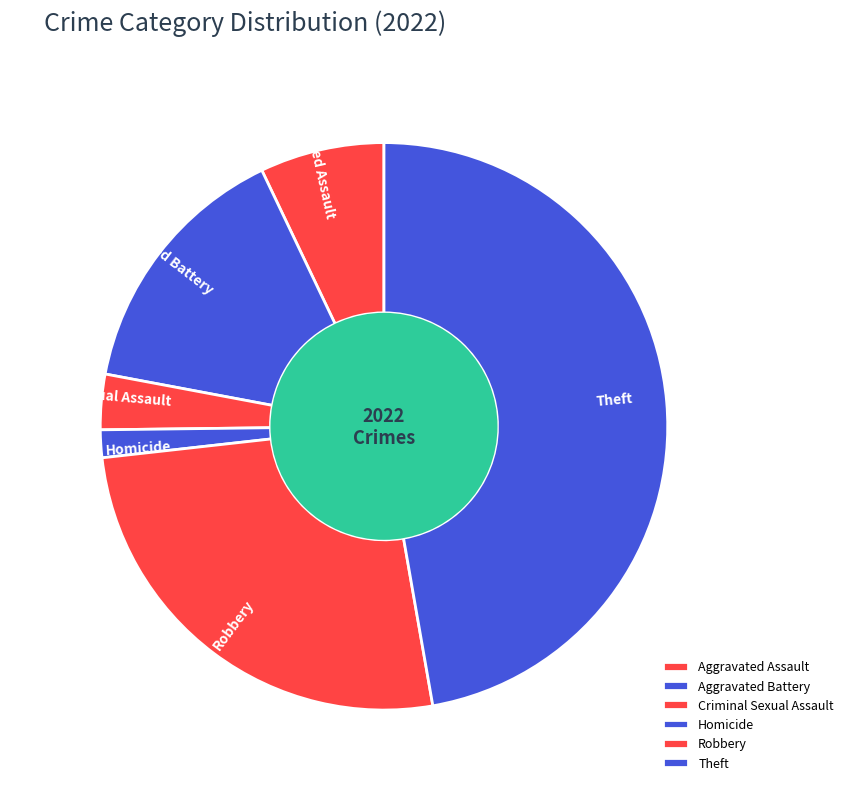

Does any single category account for the majority?

No